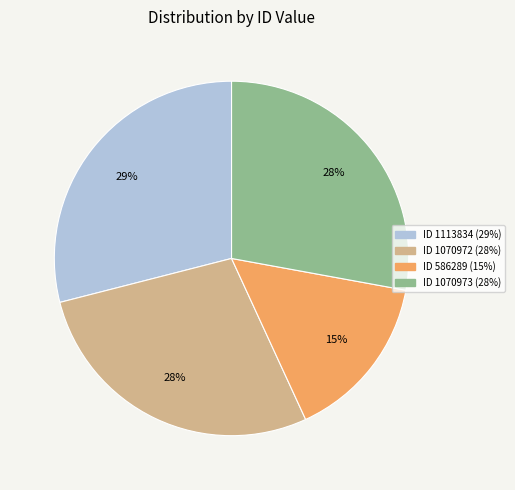

To the nearest percent, what is the difference between the largest and smallest slice percentages?

14%